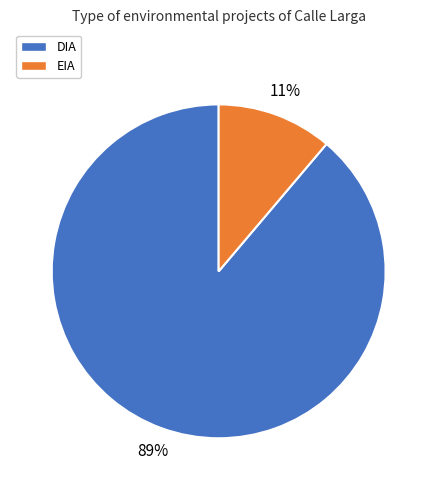

To the nearest percent, what is the difference between the largest and smallest slice percentages?

78%